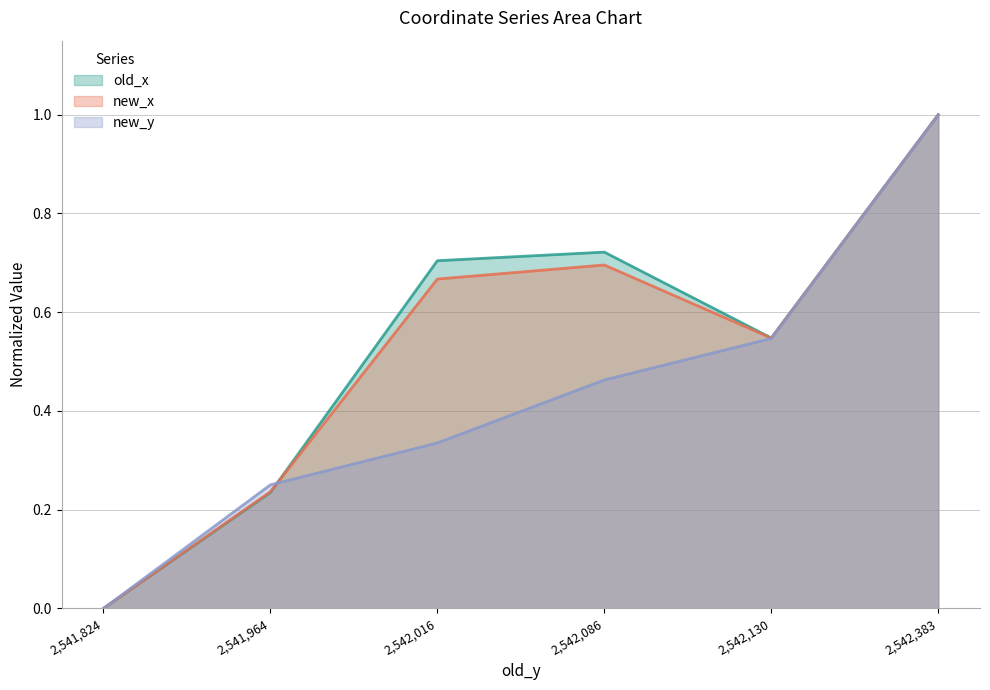

Is the value of new_x at 2,542,016 greater than the value of new_y at 2,541,964?

Yes